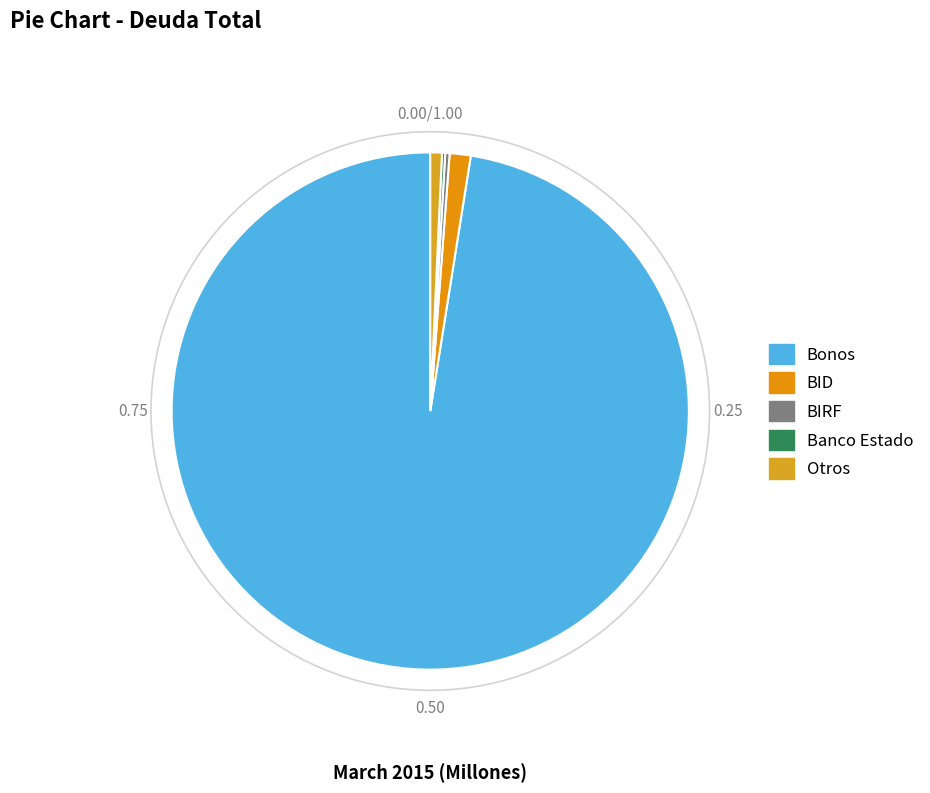

To the nearest percent, what is the difference between the BIRF and Bonos slice percentages?

97%